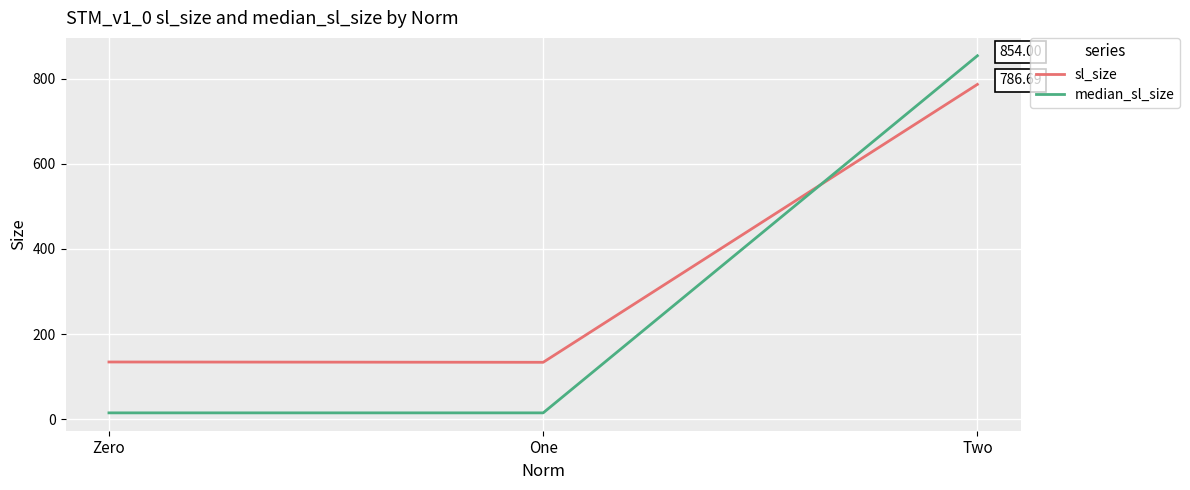

Does the chart display data point markers on the line(s)?

No